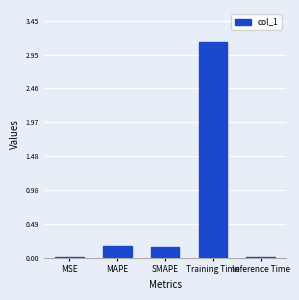

Which label corresponds to the largest value in the chart?

Training Time